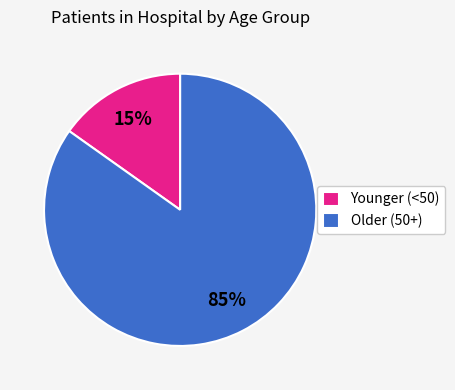

To the nearest percent, what is the difference between the Younger (<50) and Older (50+) slice percentages?

70%